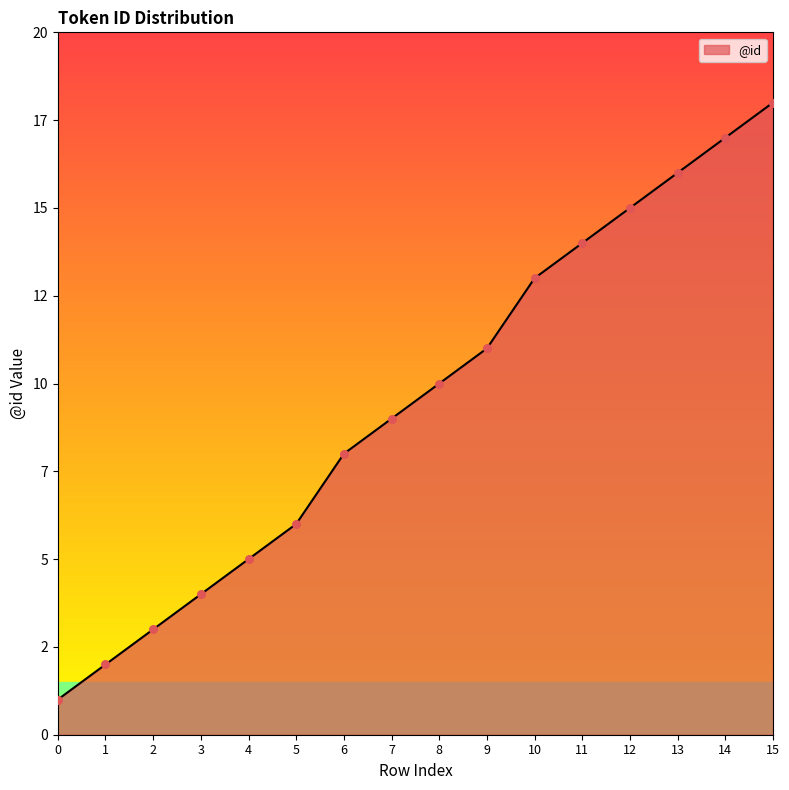

What is the ratio of the value at 4 to the value at 1?

2.5